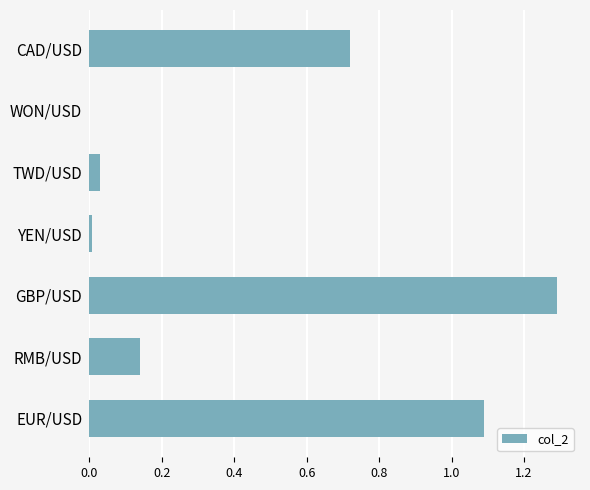

What is the average value?

0.5